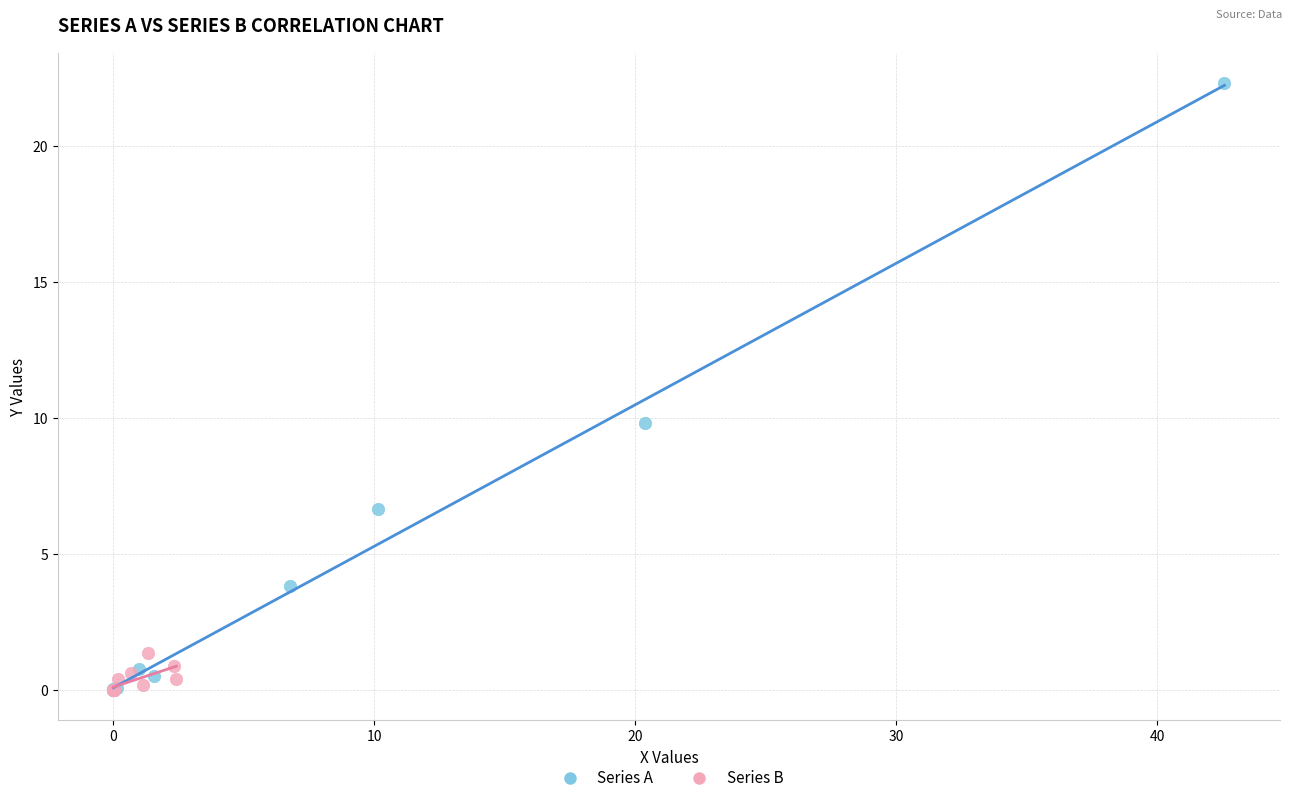

Which series has the widest spread of Y values?

Series A